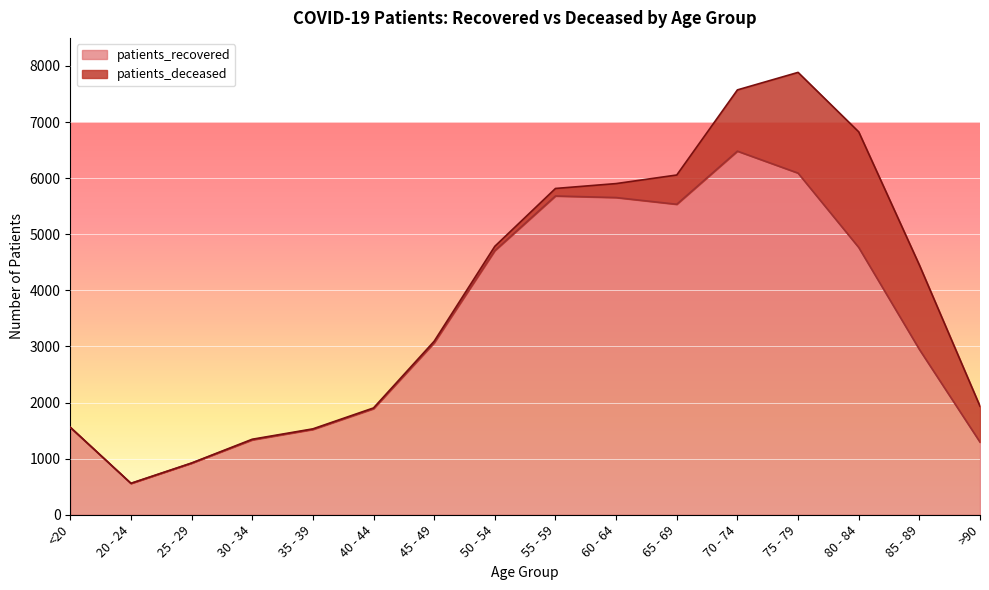

Where is the data nearest to the value 3519?

45 - 49